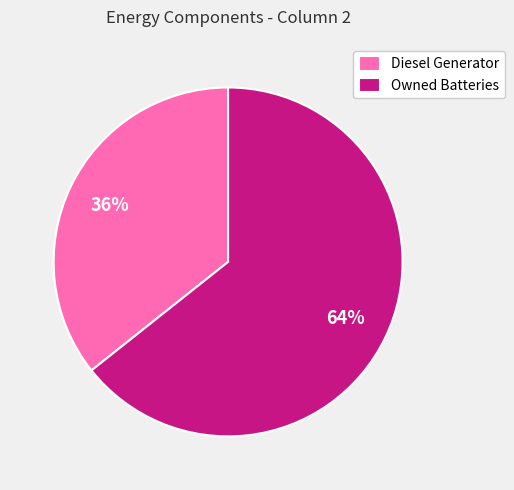

Which has a higher value, Diesel Generator or Owned Batteries?

Owned Batteries